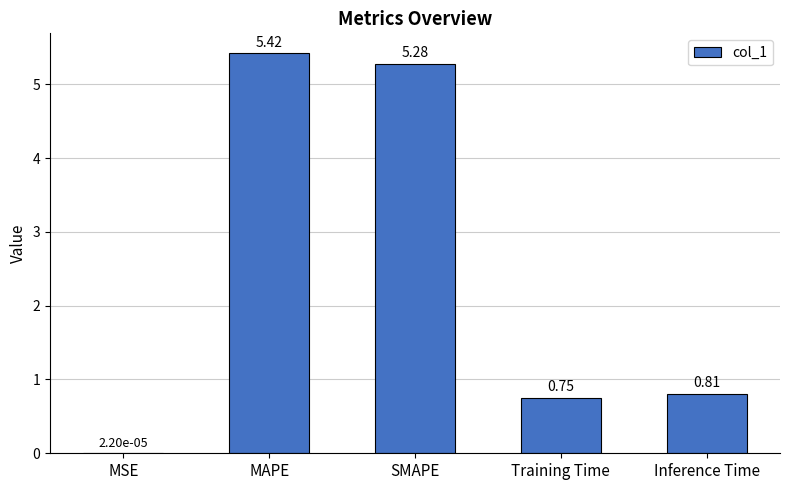

What is the average value?

2.4